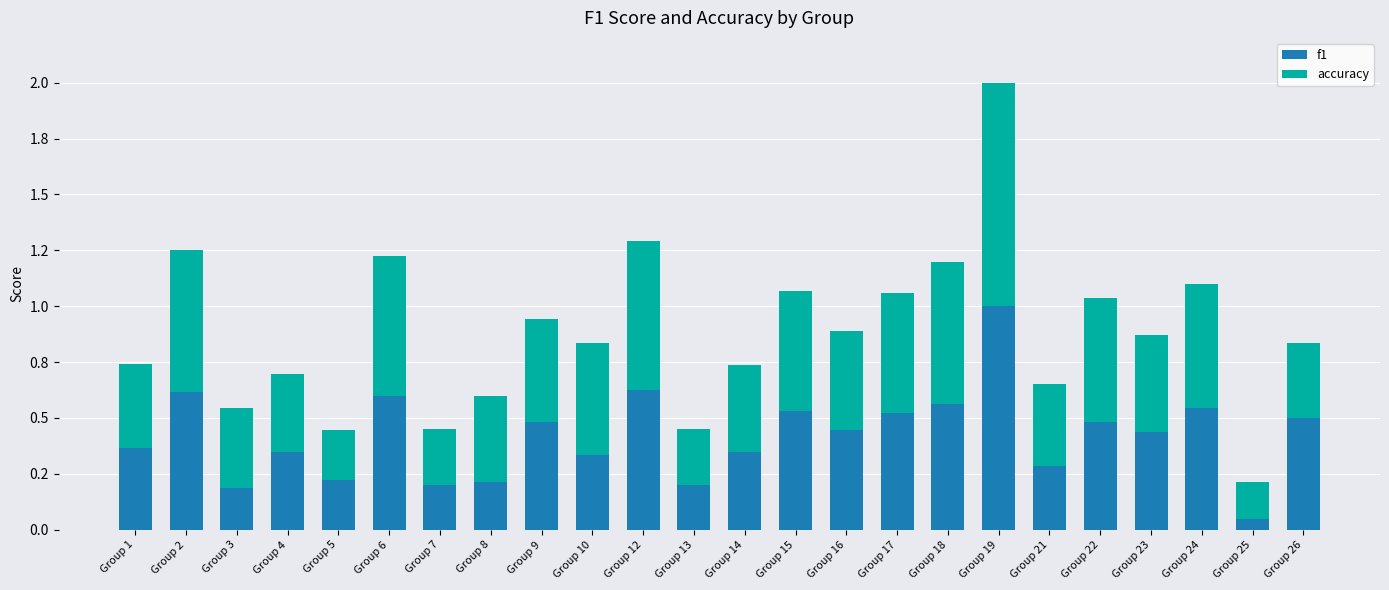

Does the chart contain any negative values?

No